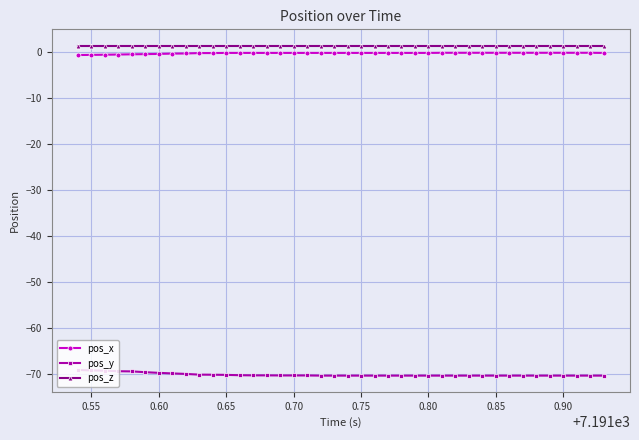

What is the value of the pos_y point at the 3rd from the left?

-69.2